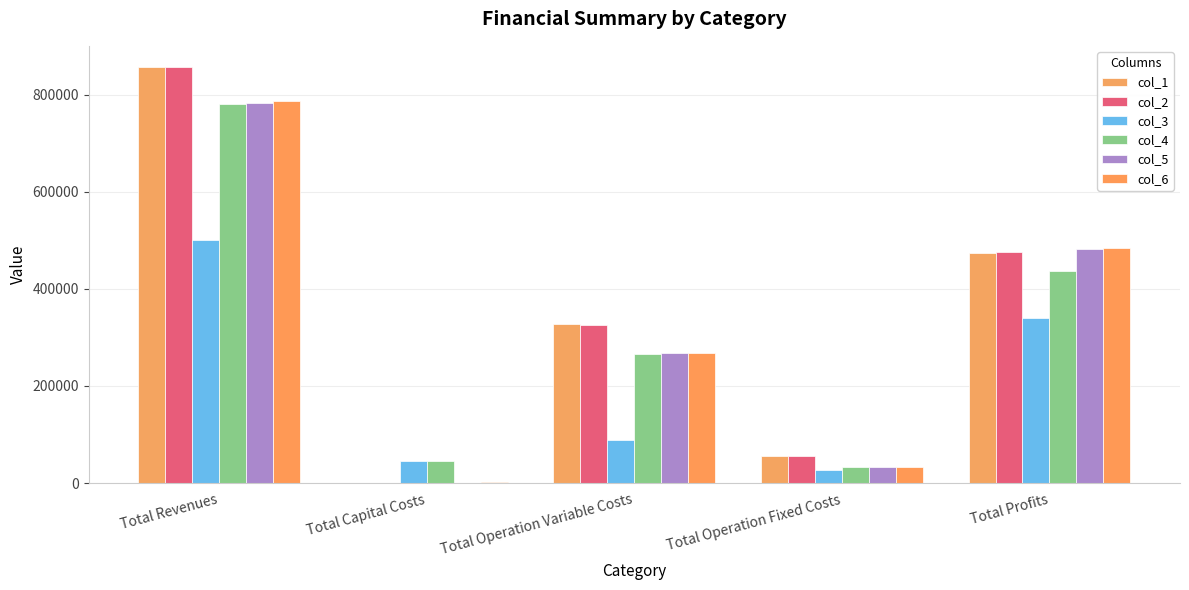

What is the sum of the col_2 values at Total Profits and Total Operation Fixed Costs?

531711.7